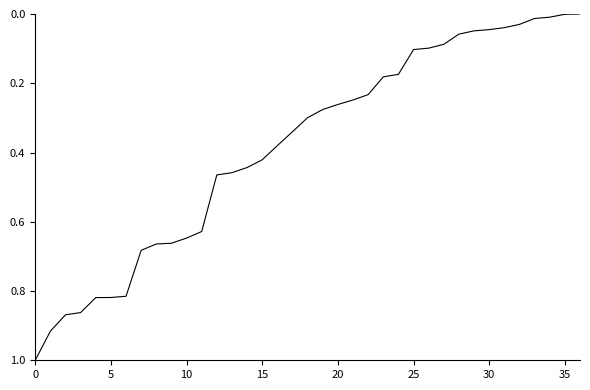

What is the difference between the maximum and minimum values?

1.0